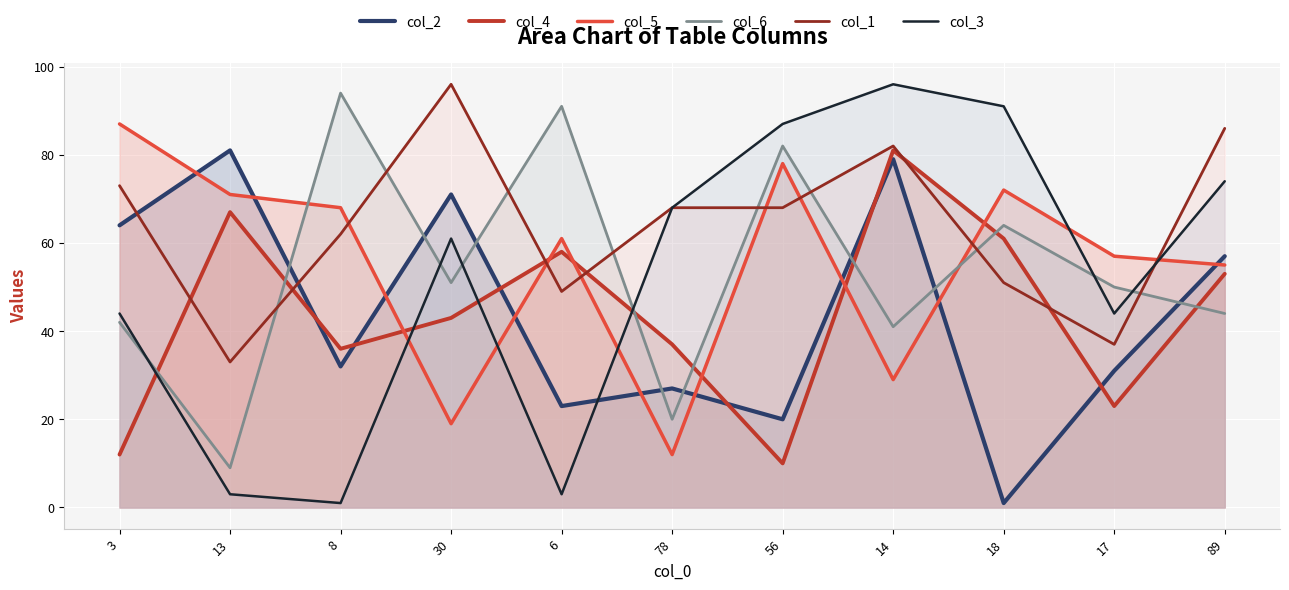

What is the difference between the col_3 values at 30 and 18?

30